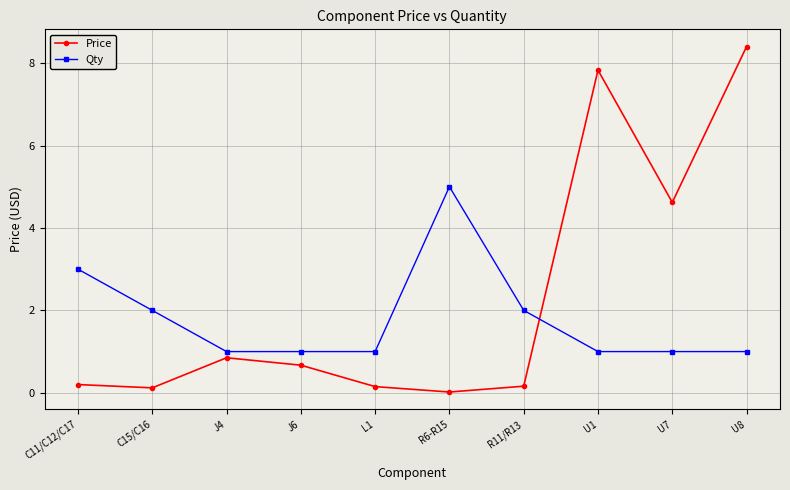

List the series in order of their peak value, highest first.

Price, Qty